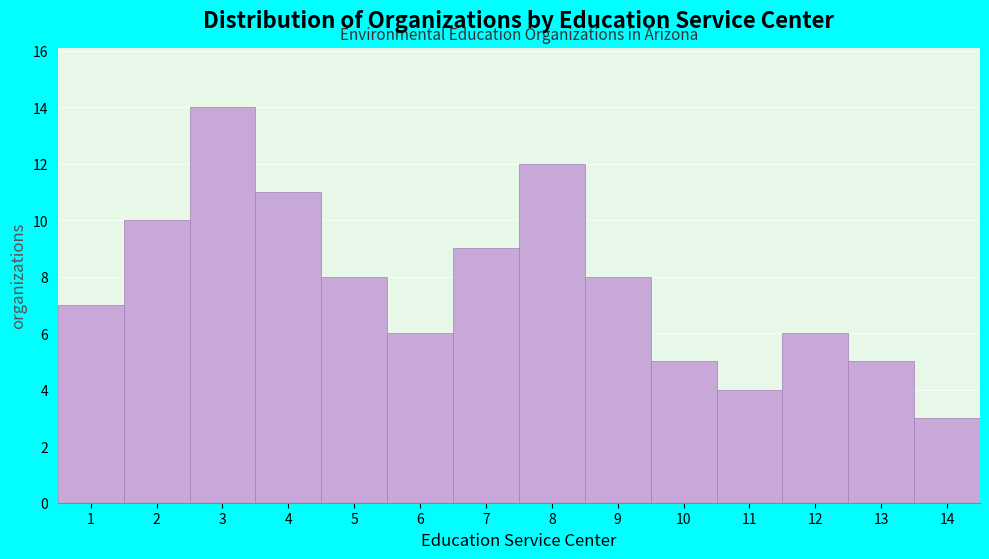

Reading right to left, extract all data points from this chart.

14=3	13=5	12=6	11=4	10=5	9=8	8=12	7=9	6=6	5=8	4=11	3=14	2=10	1=7